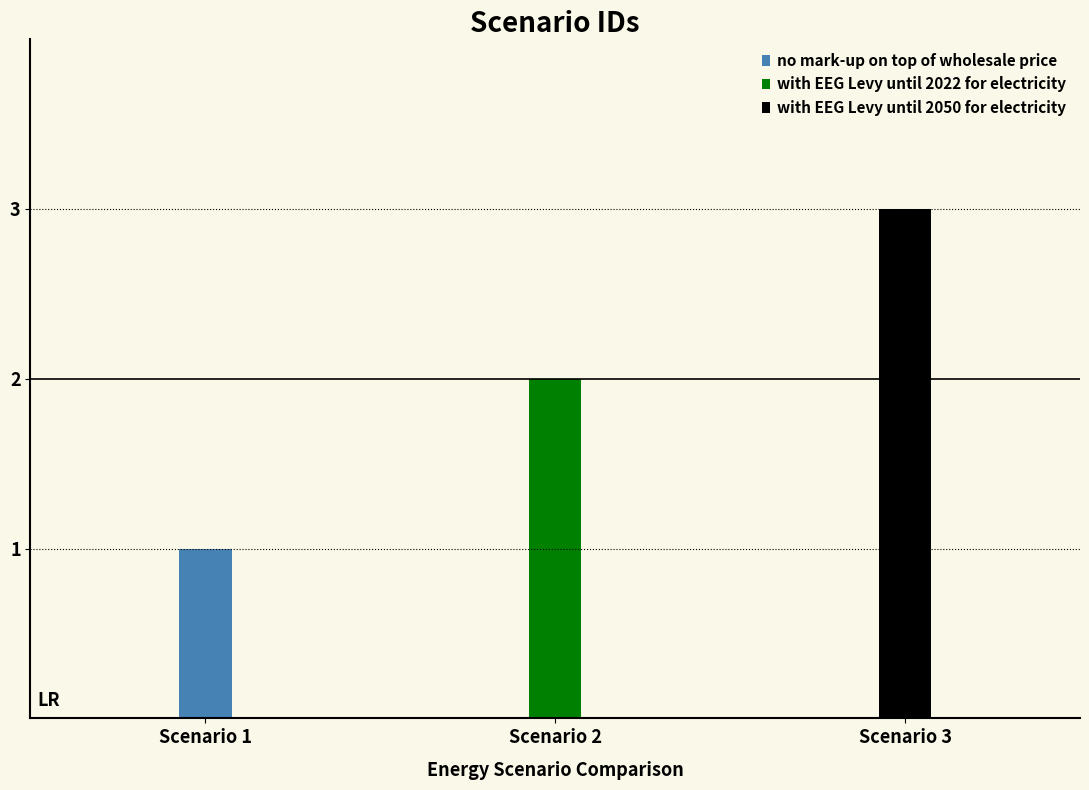

What is the difference between the maximum and minimum values?

2